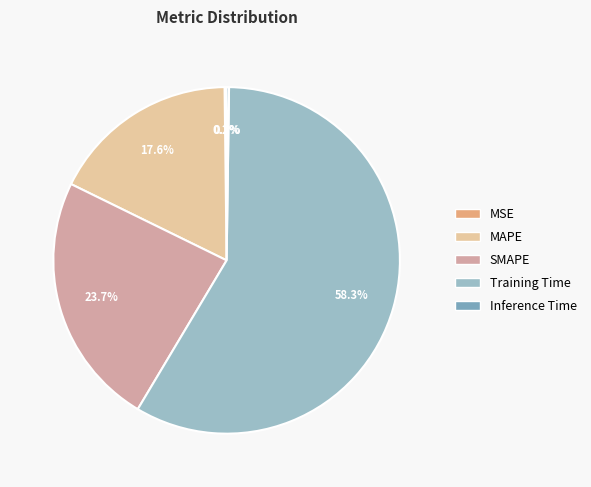

Which category has the biggest portion of the pie?

Training Time